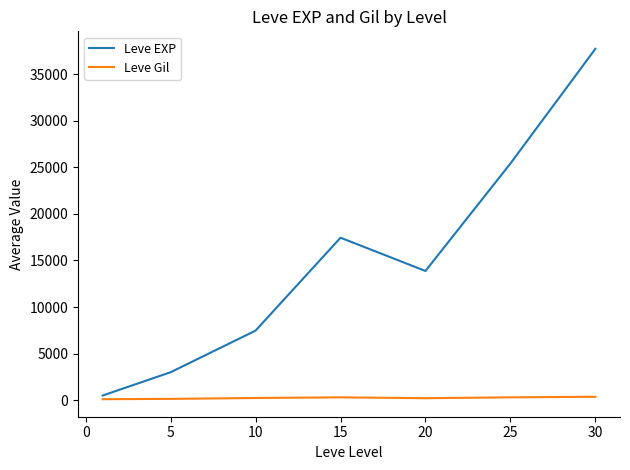

Rank the series by their maximum value, from highest to lowest.

Leve EXP, Leve Gil